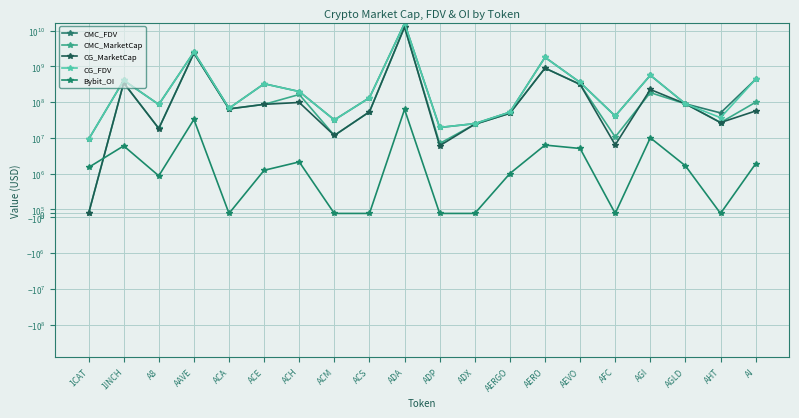

List the labels in order of CG_MarketCap value, smallest first.

1CAT, ADP, AFC, ACM, A8, ADX, AHT, AERGO, ACS, AI, ACA, ACE, AGLD, ACH, AGI, AEVO, 1INCH, AERO, AAVE, ADA